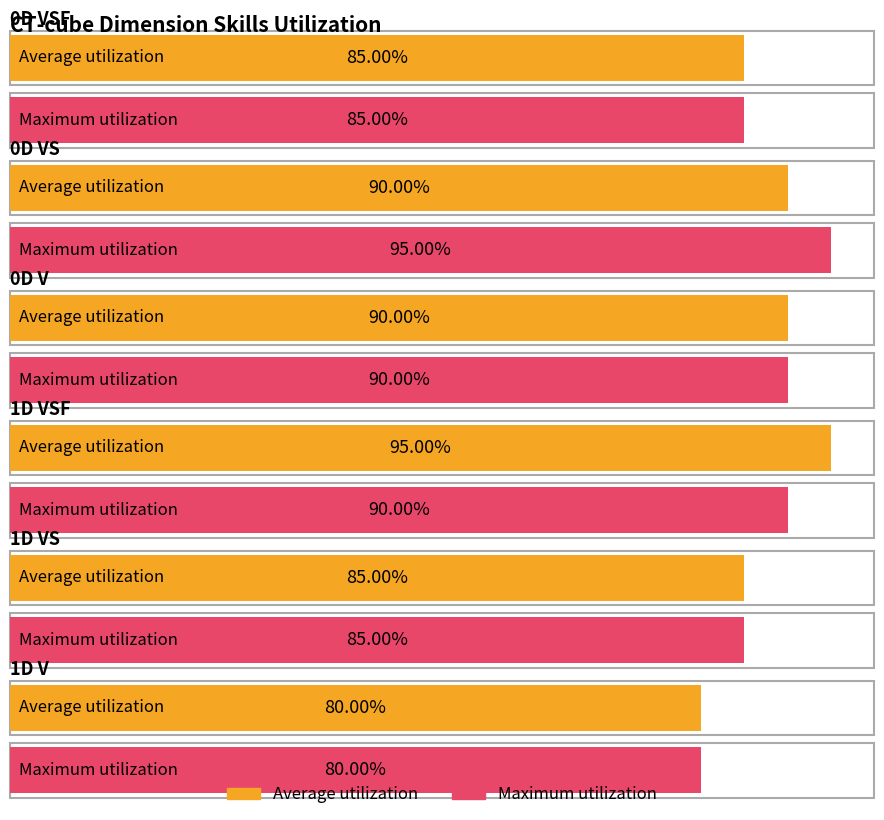

What are all the series names shown in the legend?

Average utilization, Maximum utilization